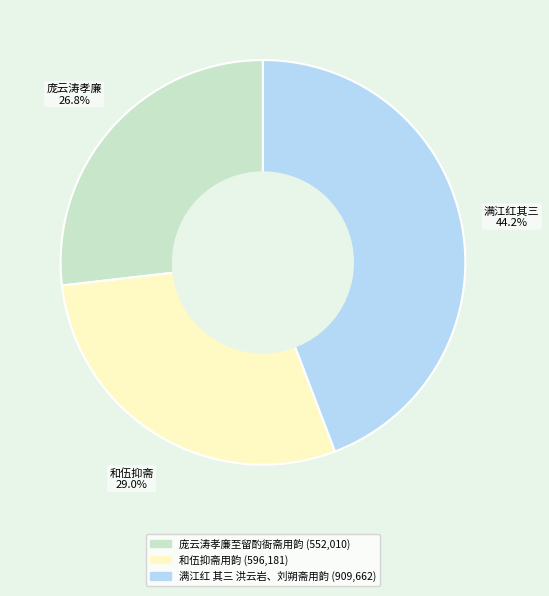

To the nearest percent, what is the combined percentage of 满江红 其三 洪云岩、刘朔斋用韵 and 庞云涛孝廉至留酌衙斋用韵?

71%